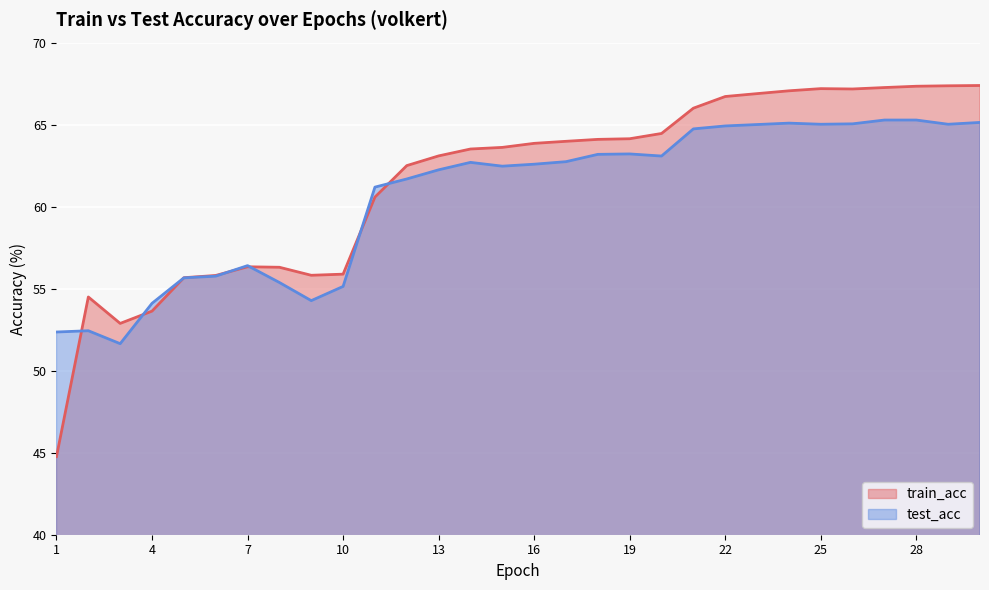

What is the highest value of the train_acc series?

67.4